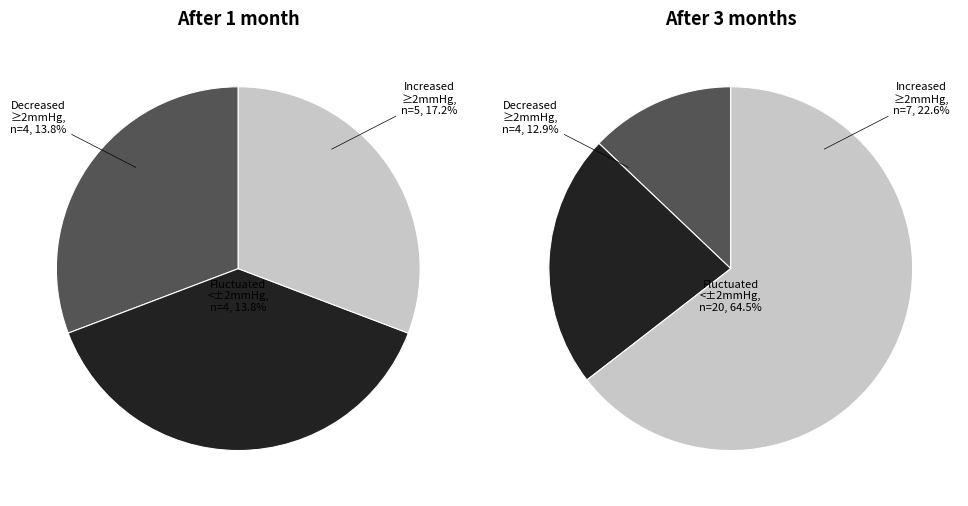

Does row 0 represent more than half of the total?

No